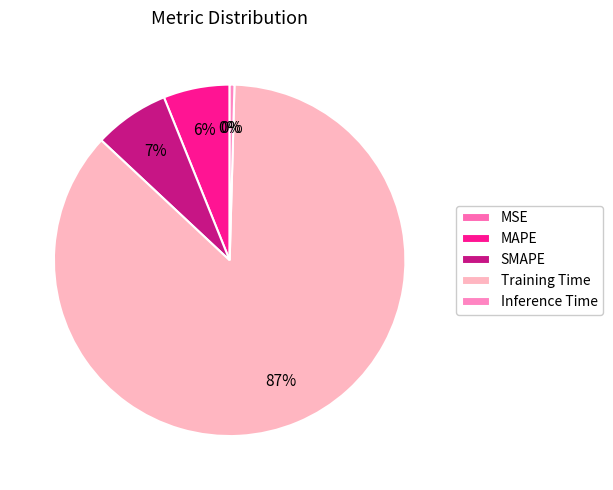

Does any single category account for the majority?

Yes